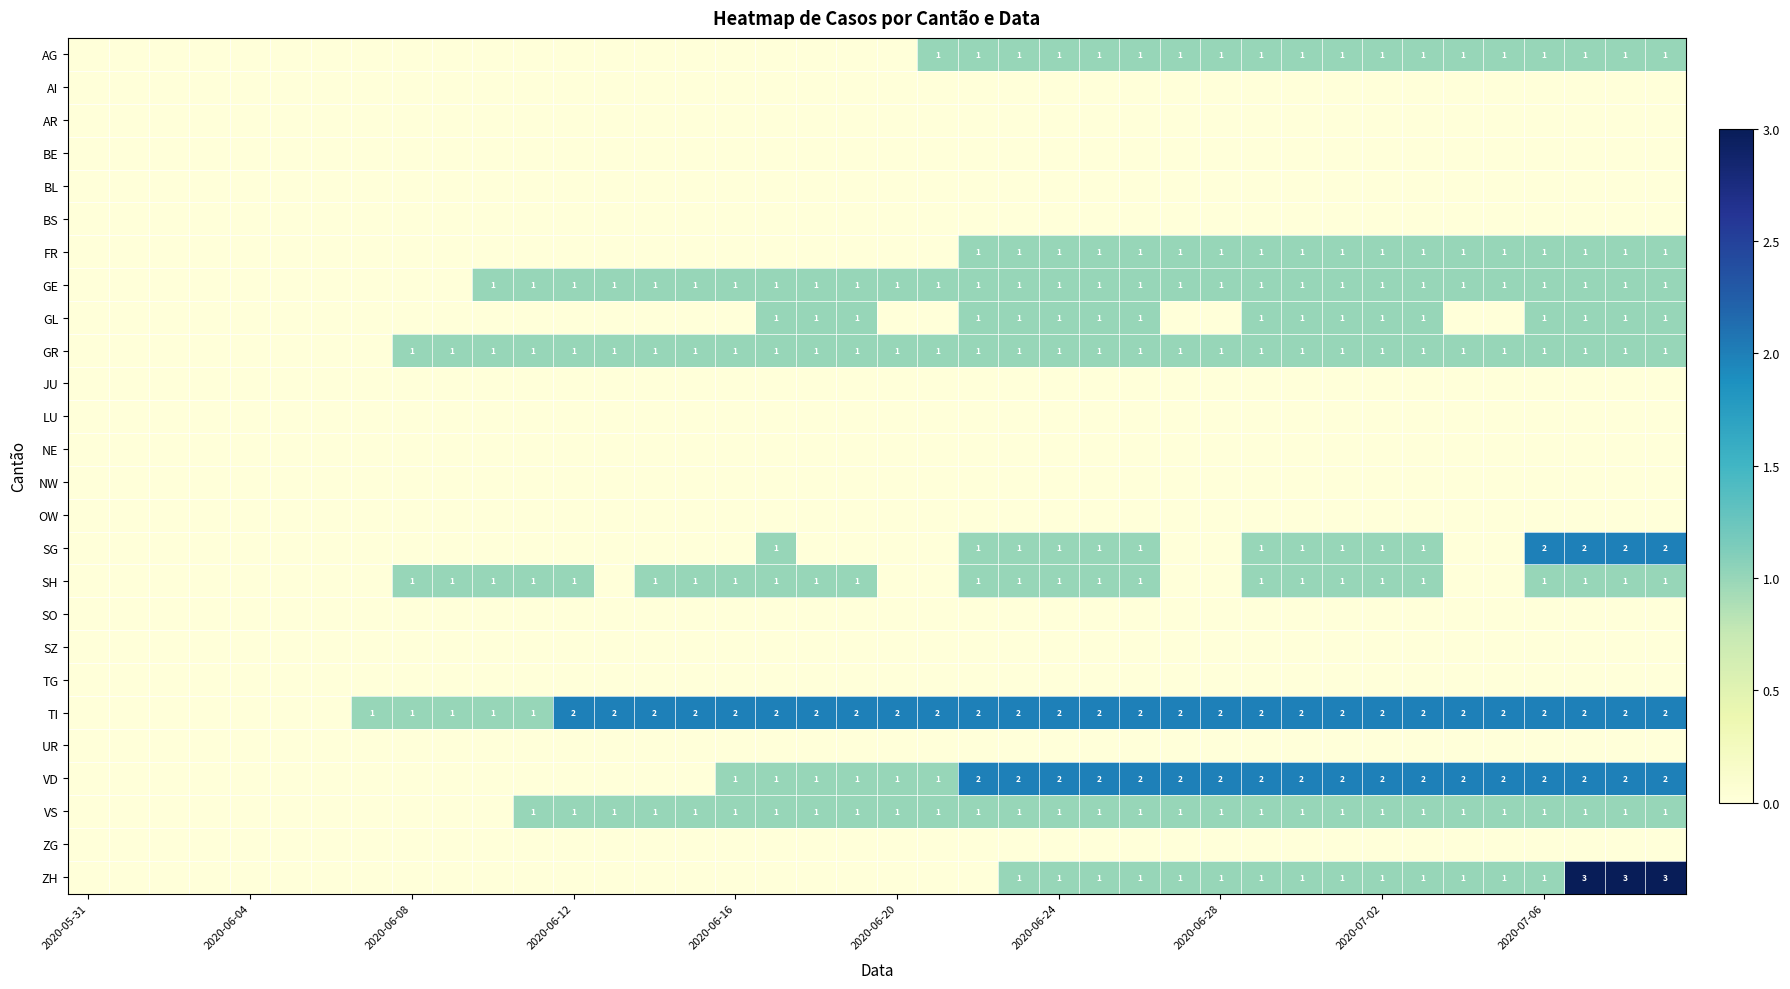

True or false: VS has a value of 1 at 2020-06-20.

True